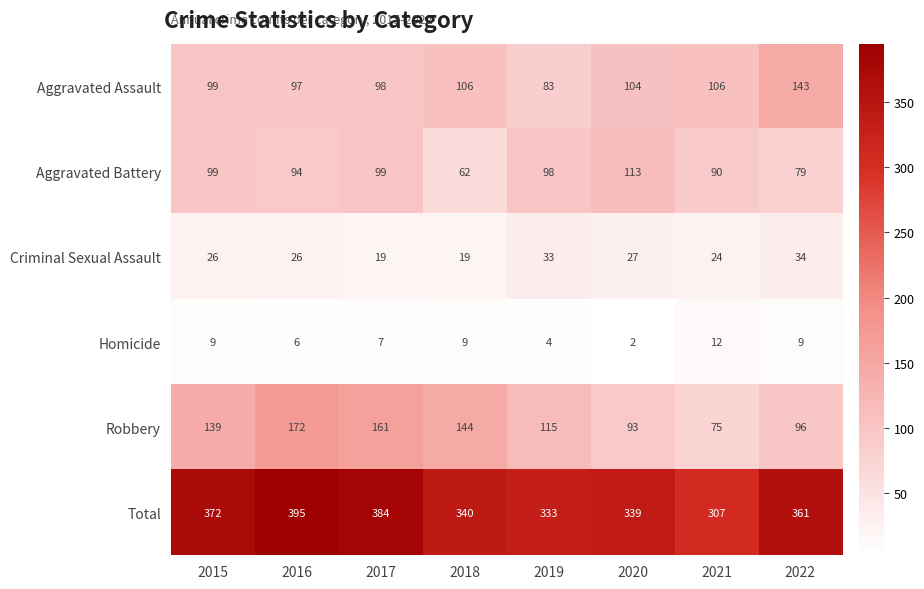

Rank the series by their maximum value, from highest to lowest.

Total, Robbery, Aggravated Assault, Aggravated Battery, Criminal Sexual Assault, Homicide